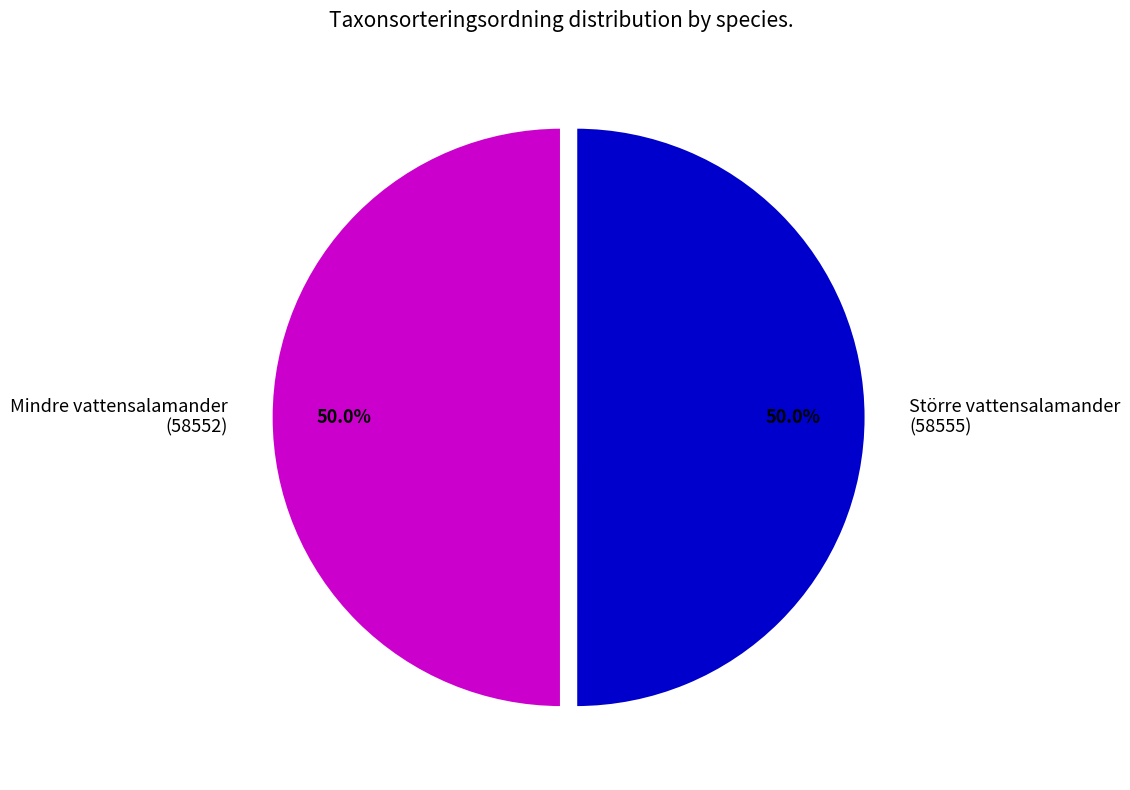

How much of the chart is everything except Större vattensalamander (58555)?

50.0%